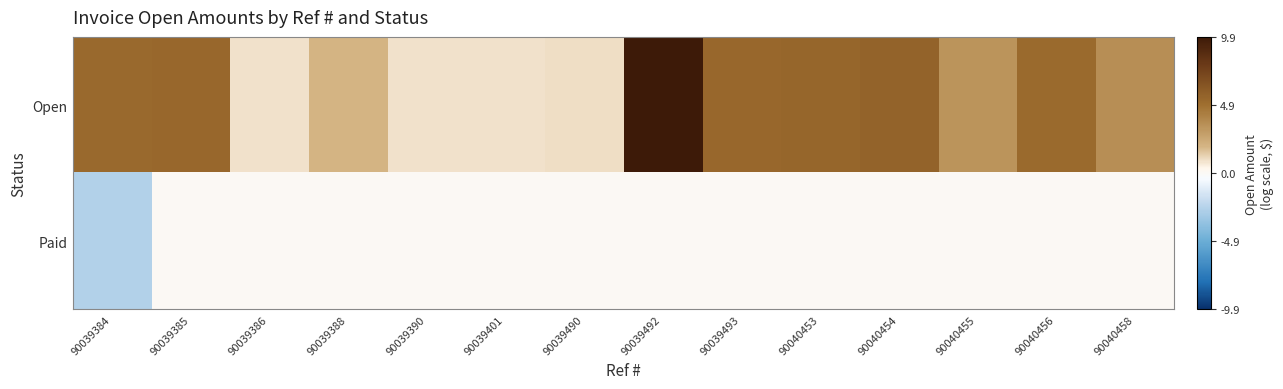

At which category does the chart reach its peak across all series?

90039492